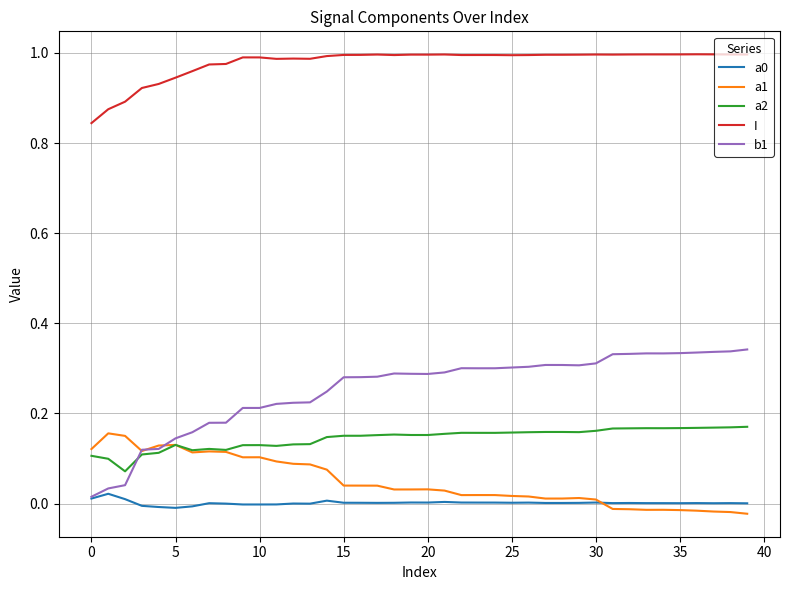

True or false: I and b1 intersect in this chart.

False